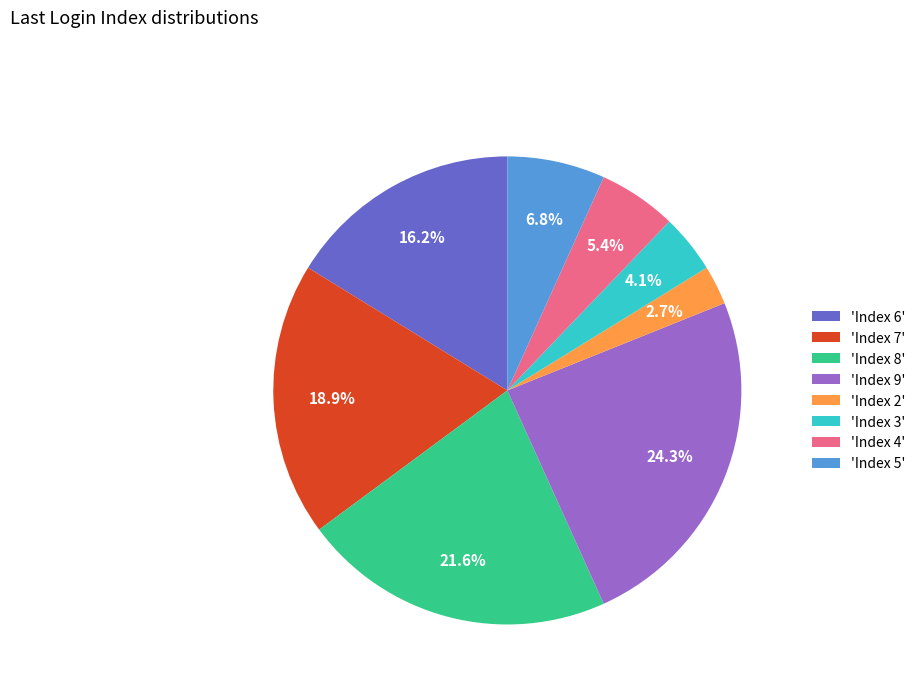

Rank the categories by value from highest to lowest.

'Index 9', 'Index 8', 'Index 7', 'Index 6', 'Index 5', 'Index 4', 'Index 3', 'Index 2'